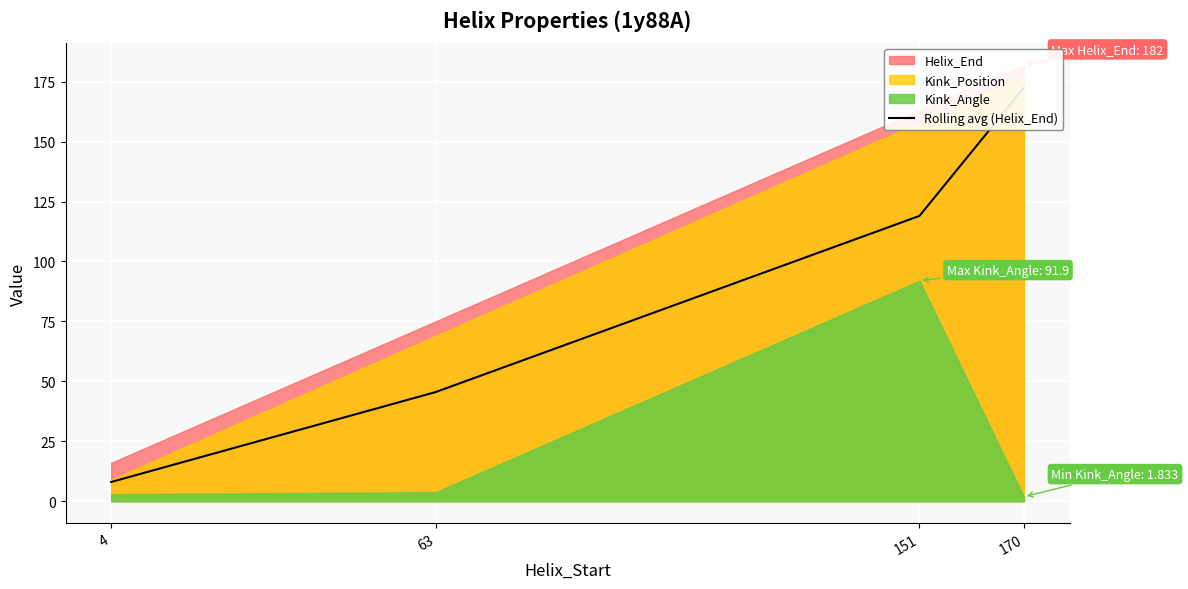

Which has a higher value, 170 or 63?

170